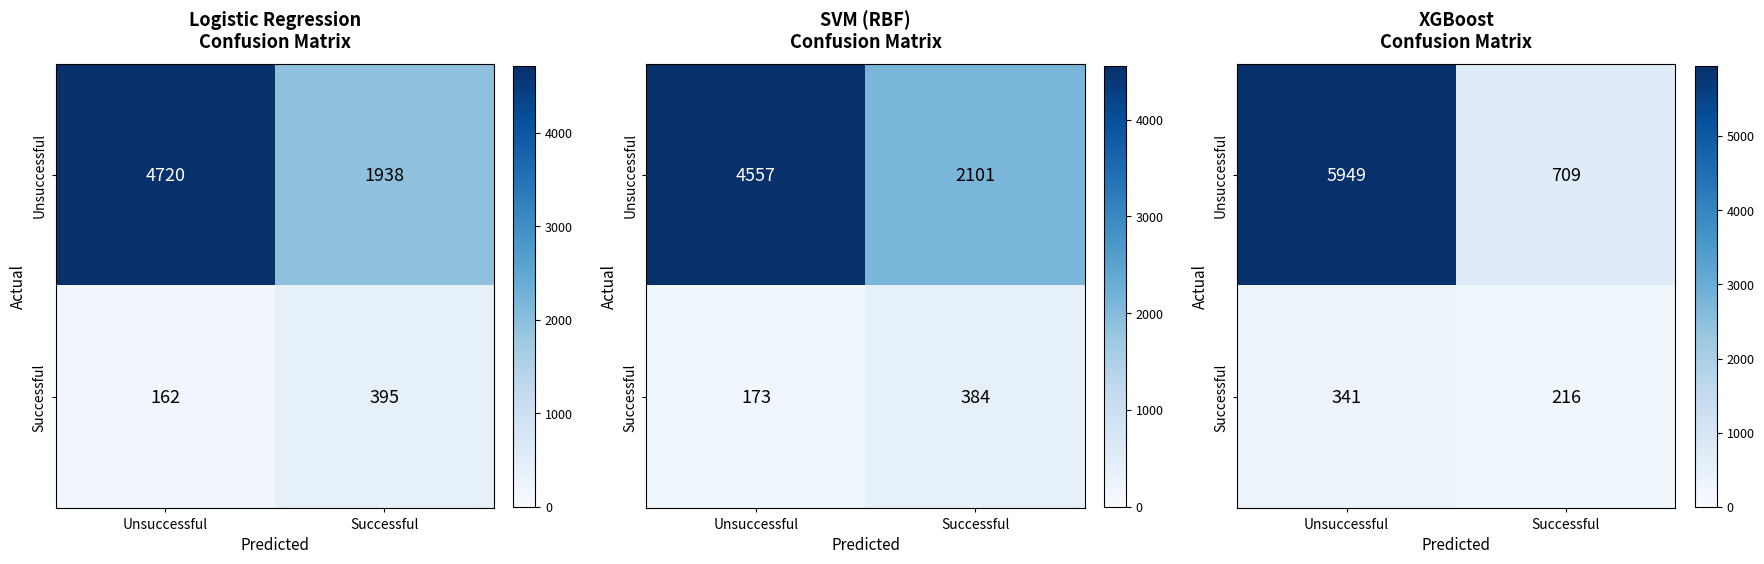

At which category does the chart reach its minimum across all series?

Successful